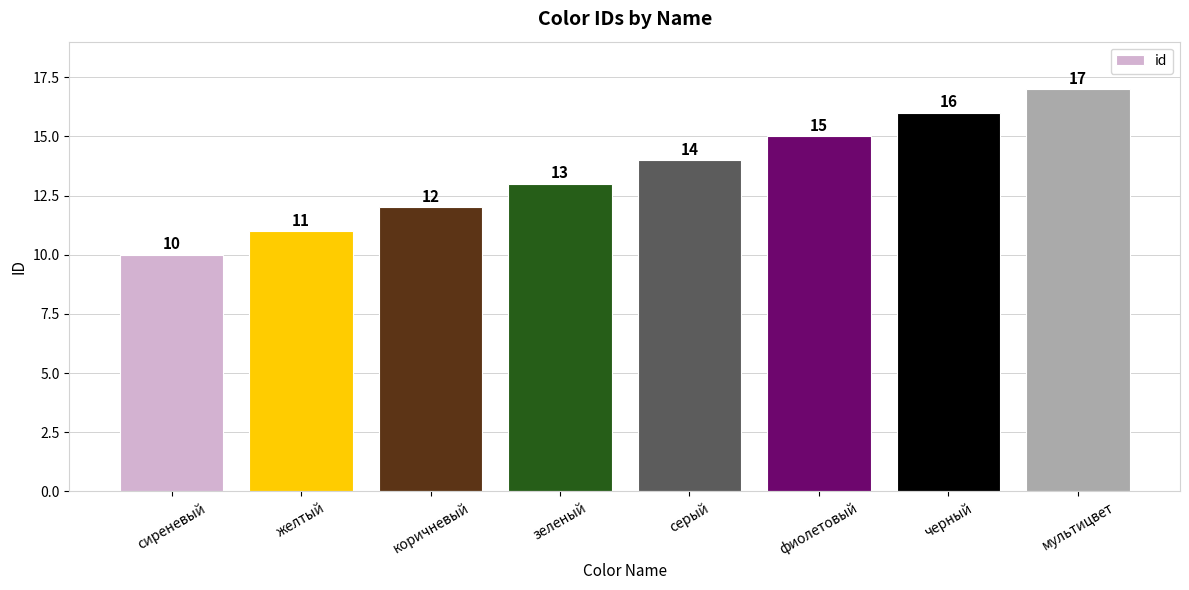

The chart shows a value of 4 at сиреневый. True or false?

False